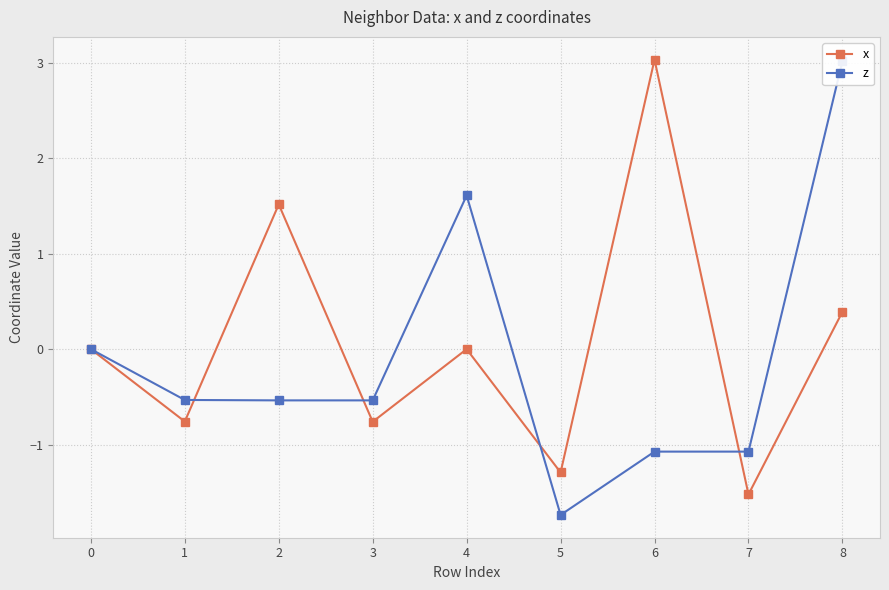

What value does the z series have at 8?

3.0